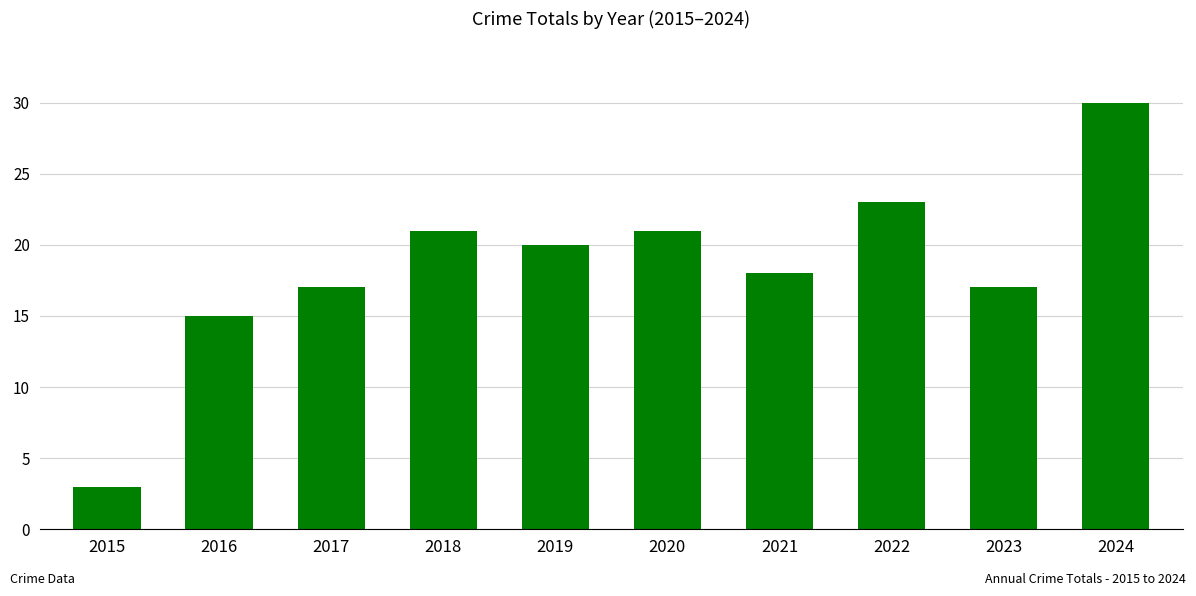

What is the difference between the maximum and second lowest values?

15